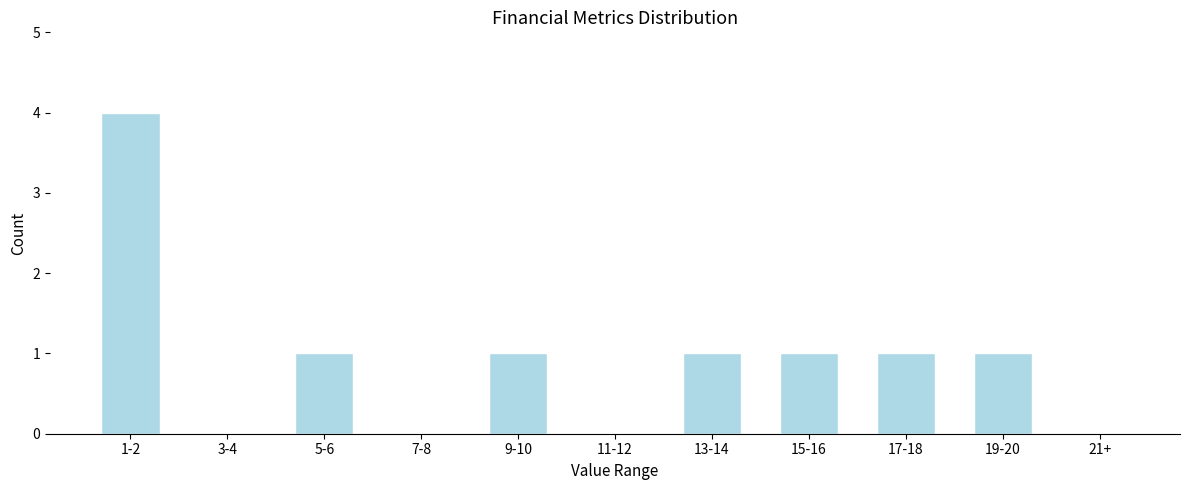

Reading left to right, what are all the values shown in this chart?

1-2=4	3-4=0	5-6=1	7-8=0	9-10=1	11-12=0	13-14=1	15-16=1	17-18=1	19-20=1	21+=0